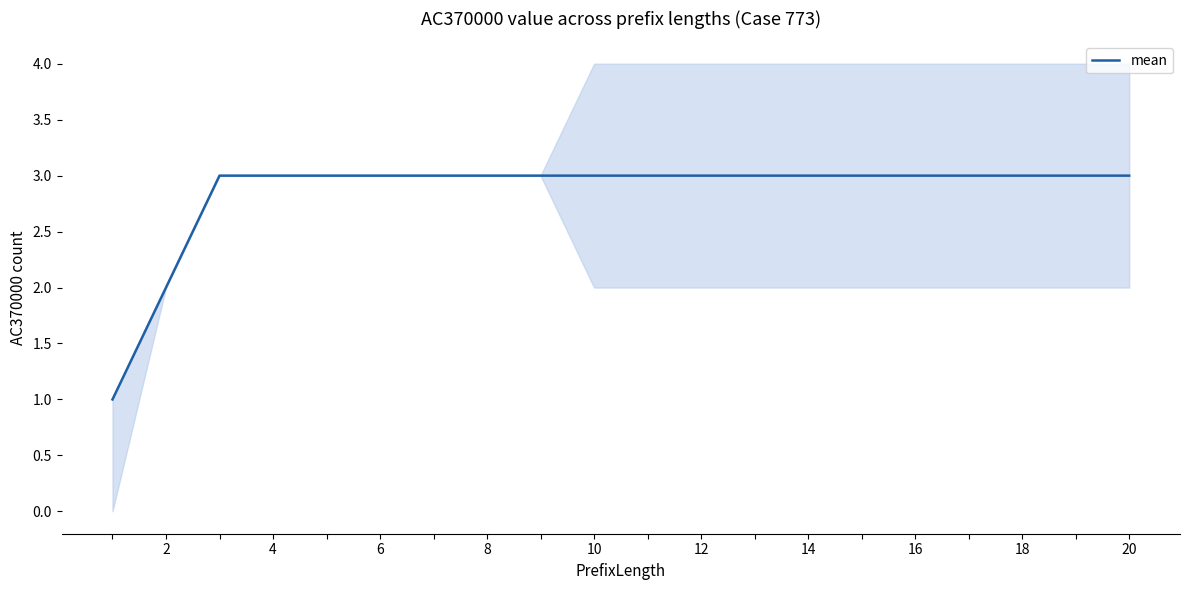

The mean series shows 2 at 2. True or false?

True